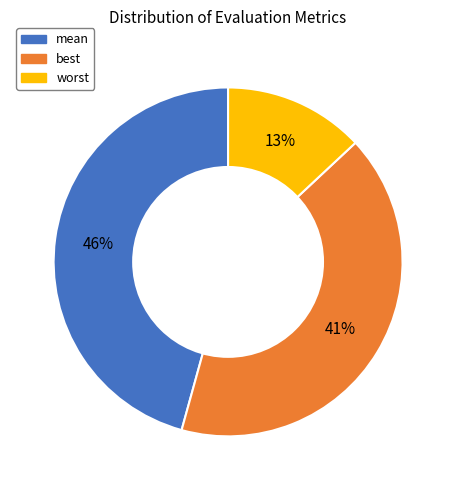

Is it true that mean is 46% of the pie?

True